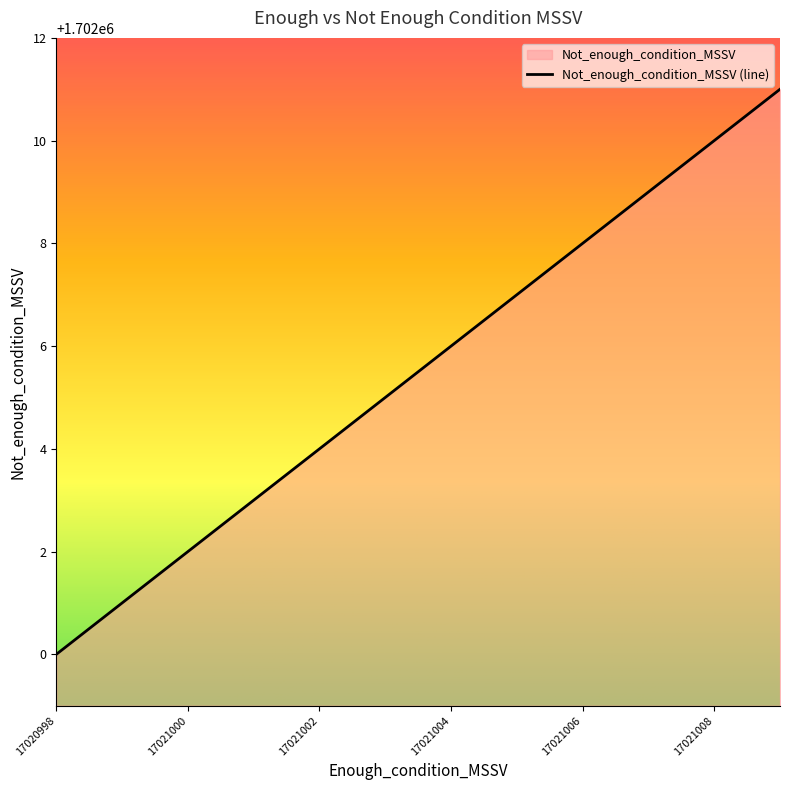

Which has a higher value, 17021004 or 17021005?

17021005